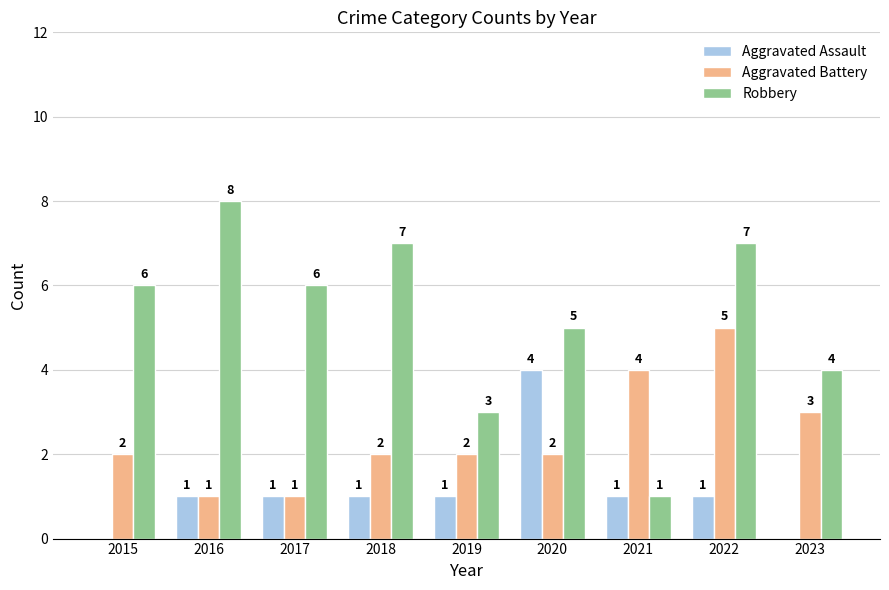

What is the sum of the Aggravated Battery values at 2020 and 2016?

3